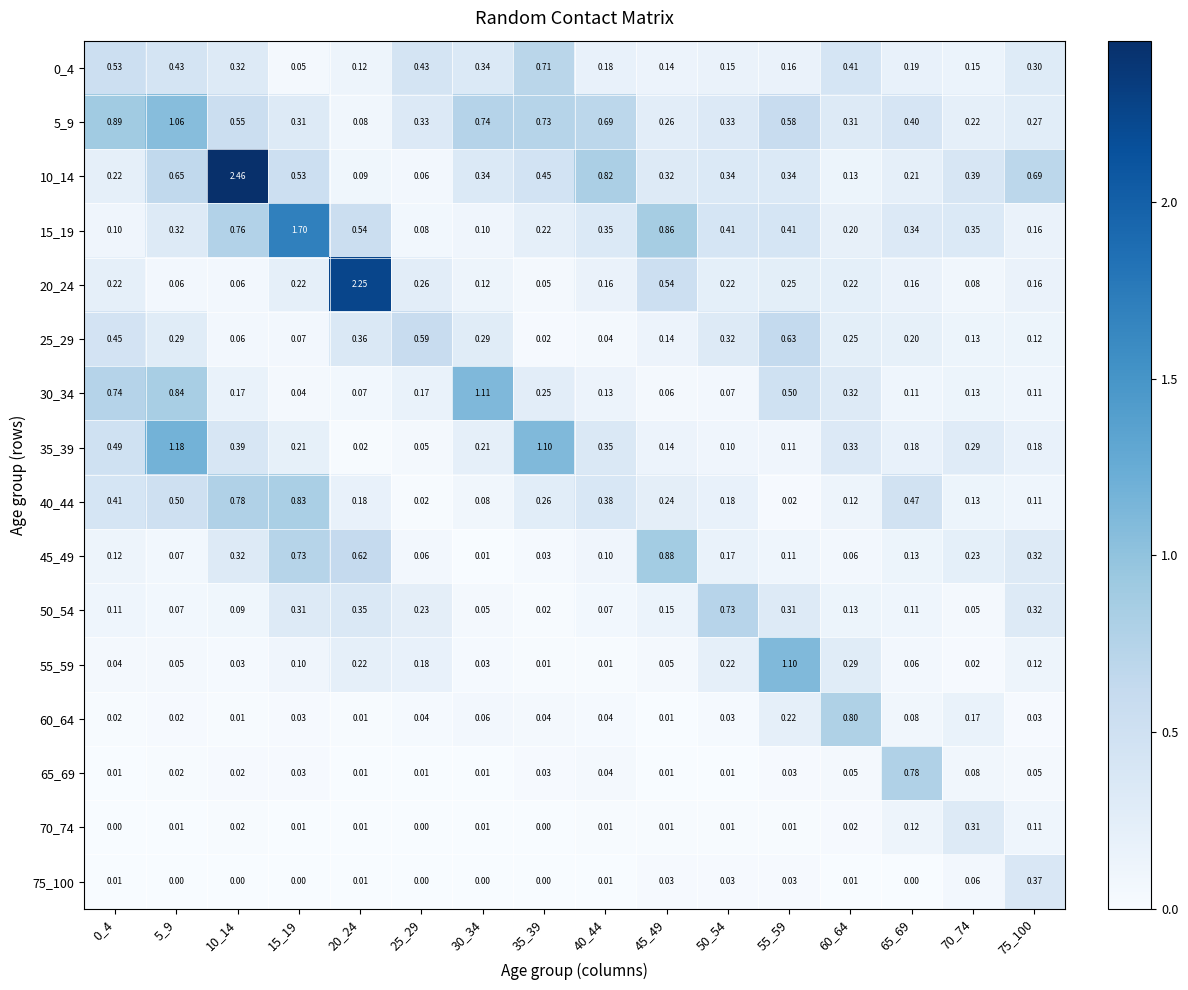

Which series has the largest total across all categories?

10_14